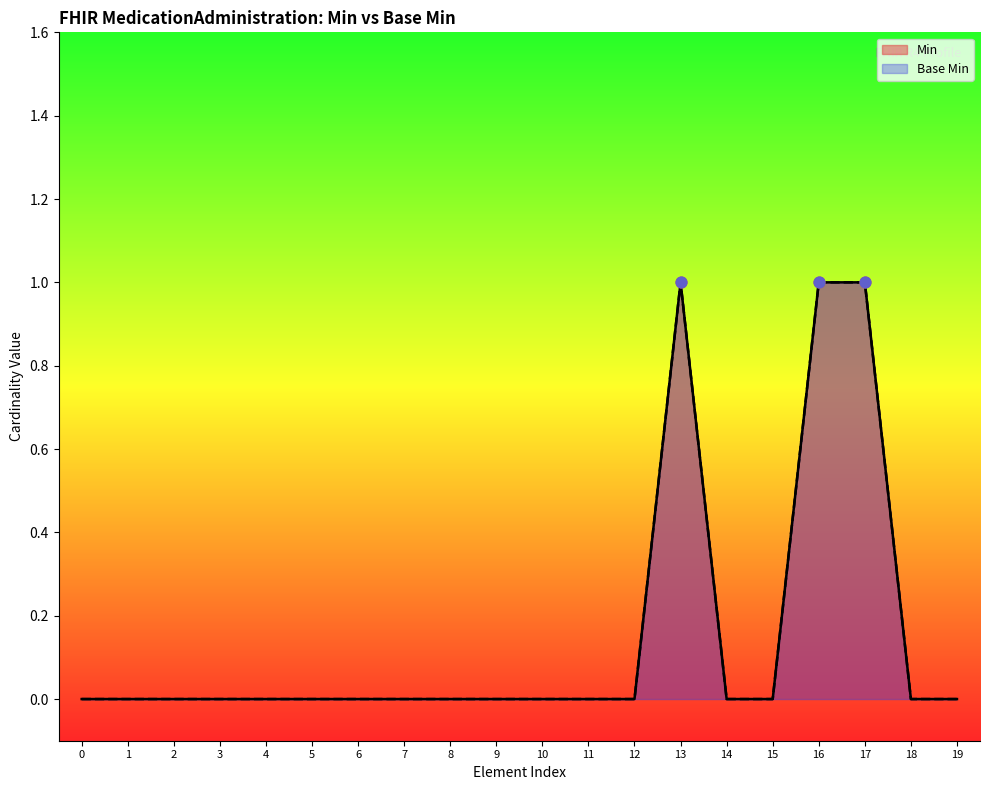

At how many categories does at least one series exceed 0?

3